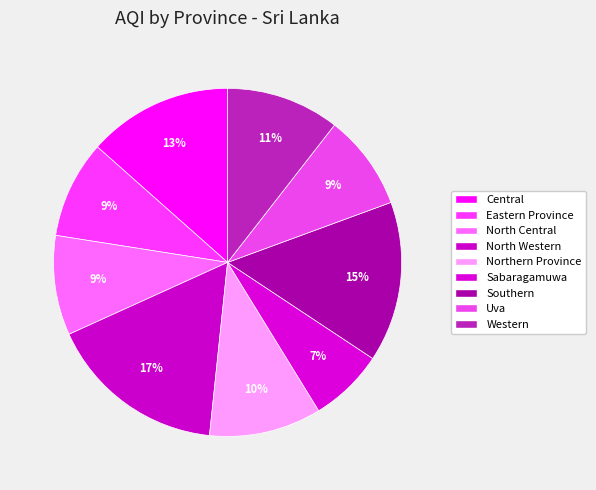

To the nearest percent, what percentage of the pie is Northern Province?

10%